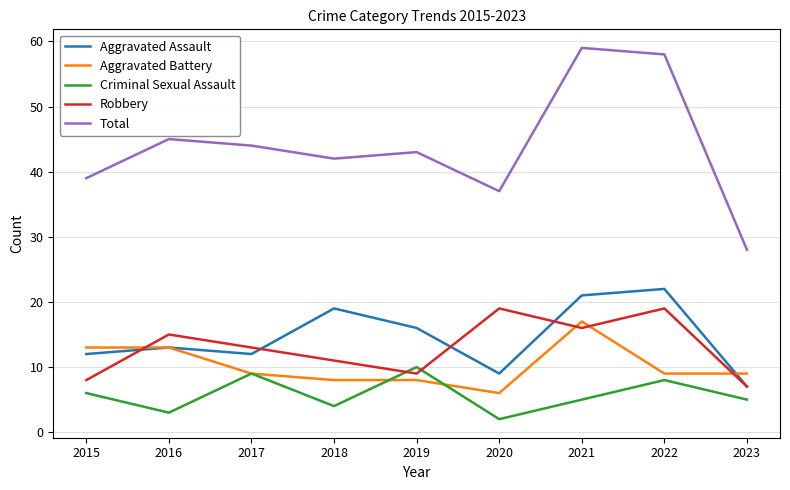

Which category has the highest value across all series?

2021